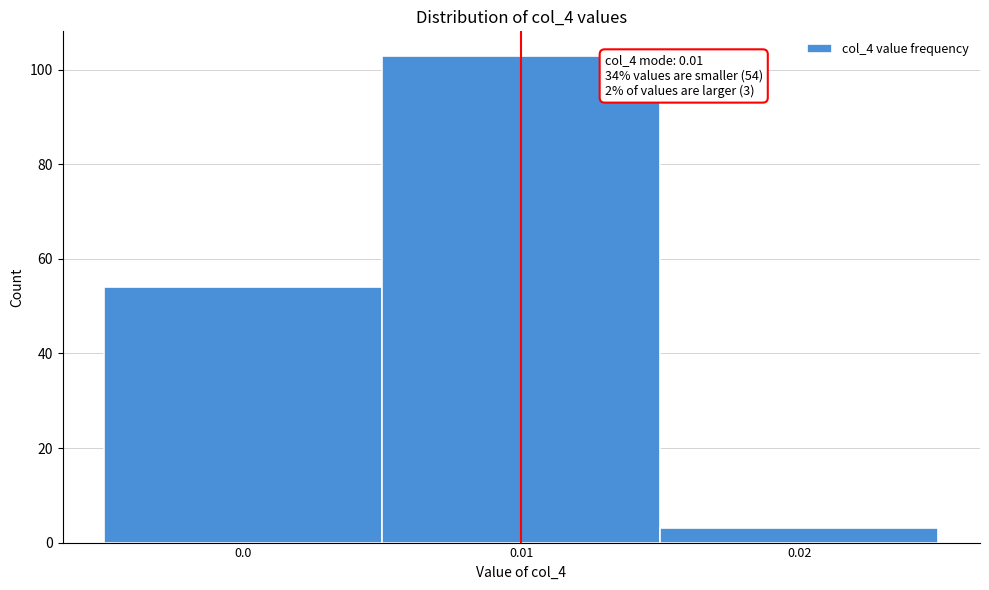

Over which range of the x-axis is the bar tallest?

0.005 to 0.015